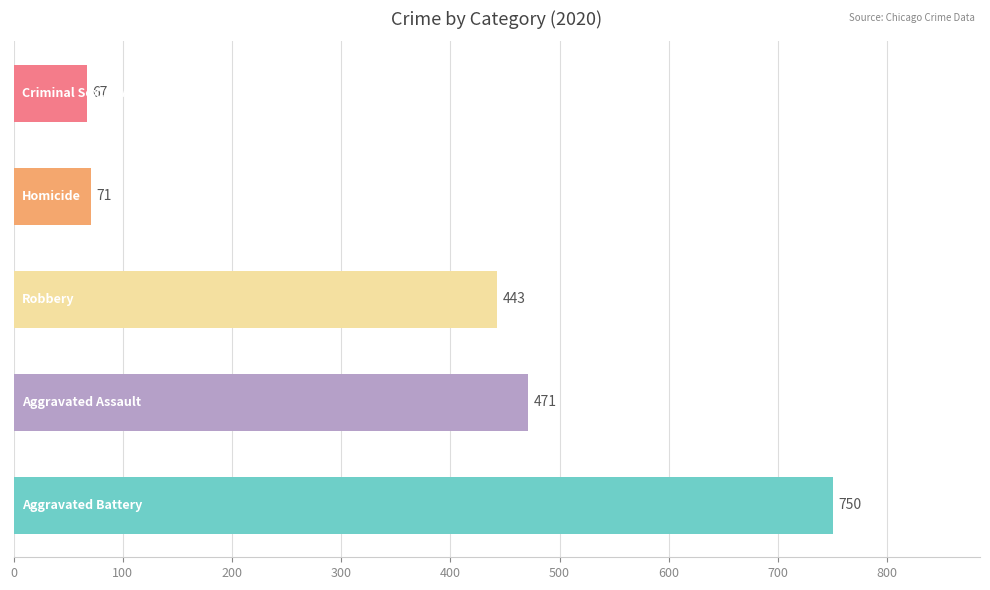

What is the maximum value shown in the chart?

750